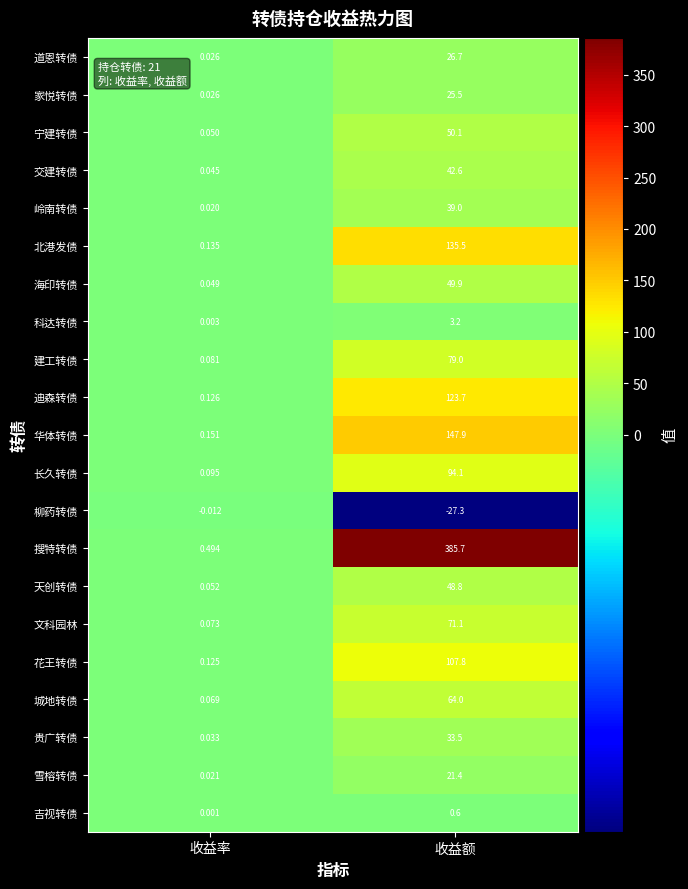

What is the total value across all series at 收益率?

1.7